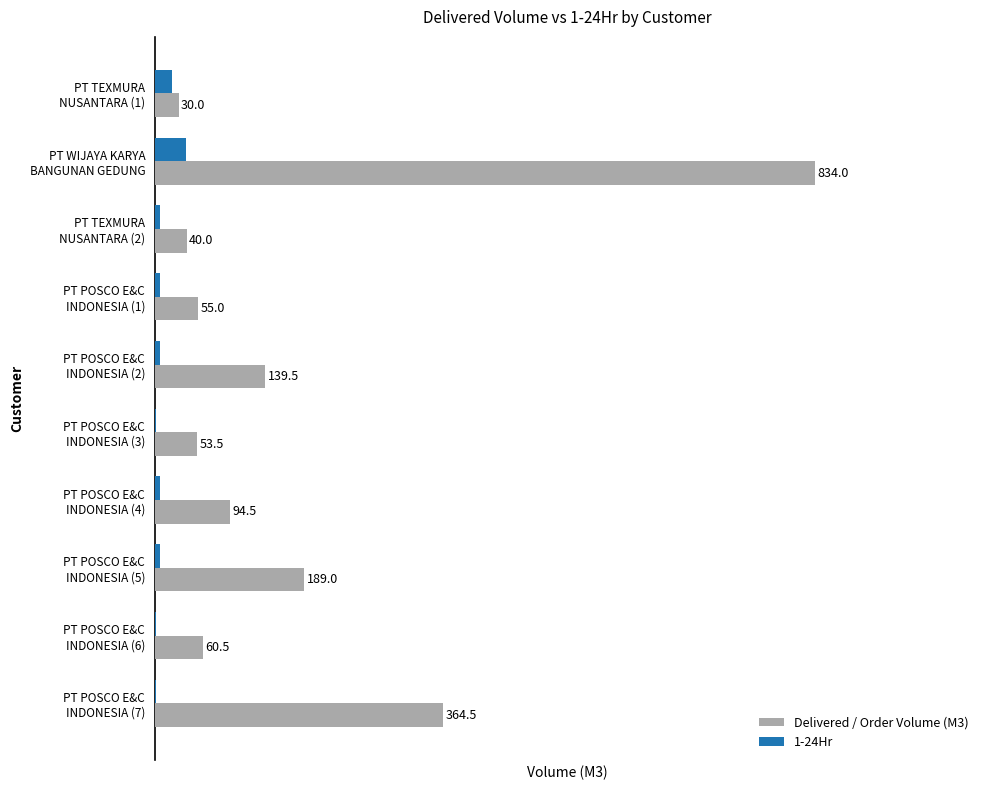

Which series has the largest total across all categories?

Delivered / Order Volume (M3)